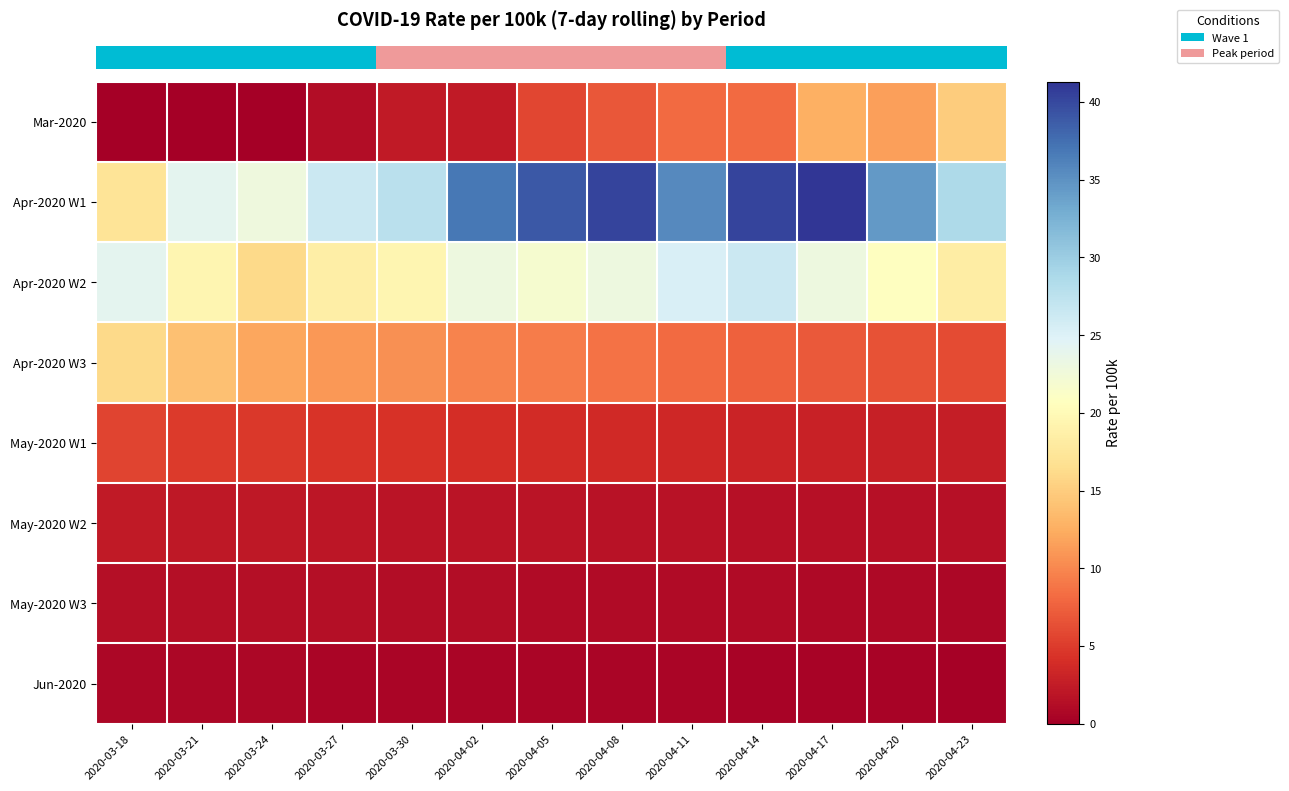

What is the spread (max minus min) of values at 2020-03-27?

25.8